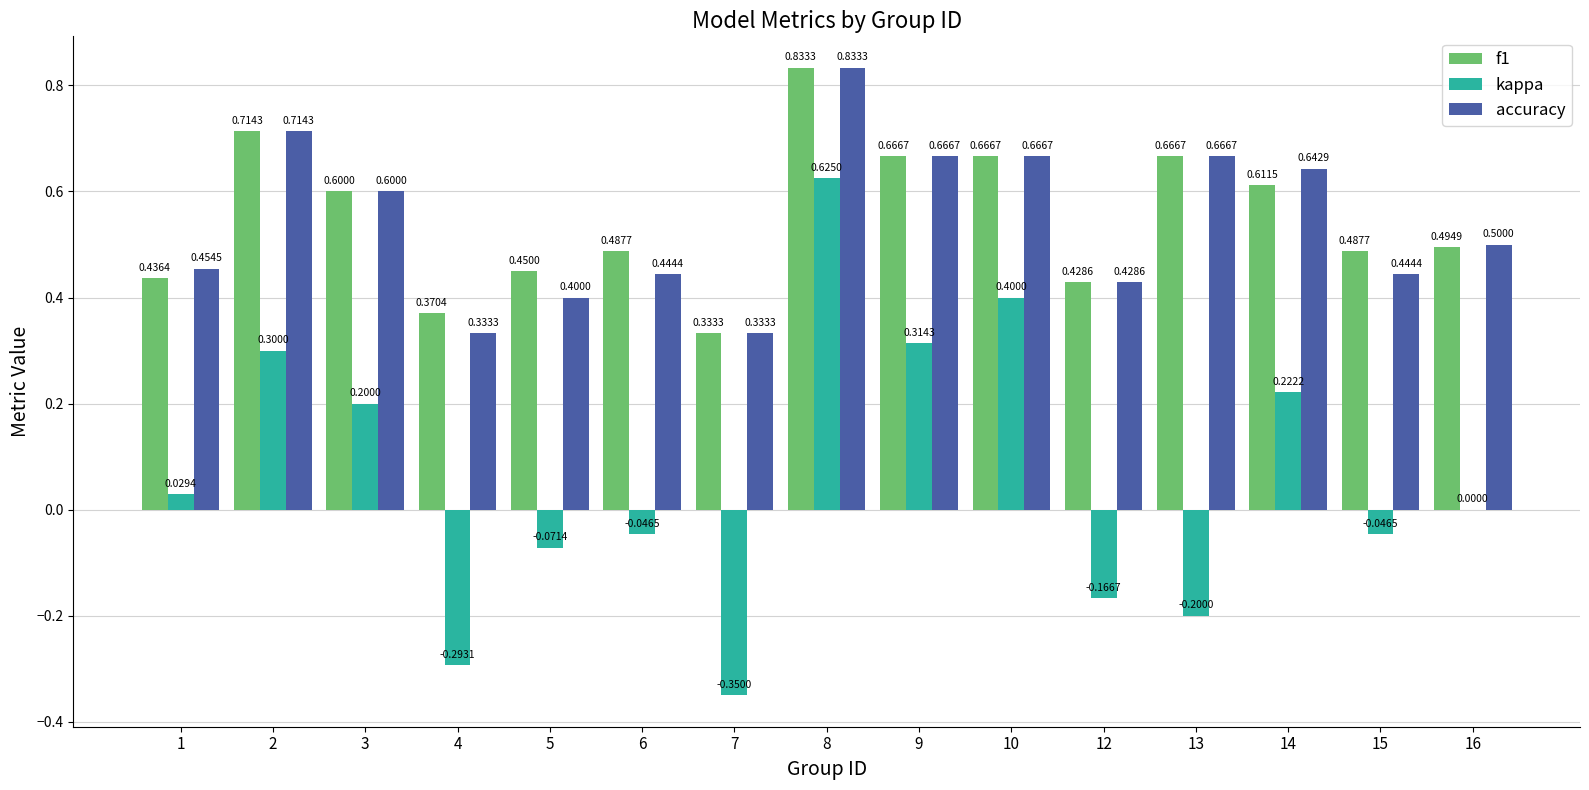

What is the sum of all kappa values?

0.9